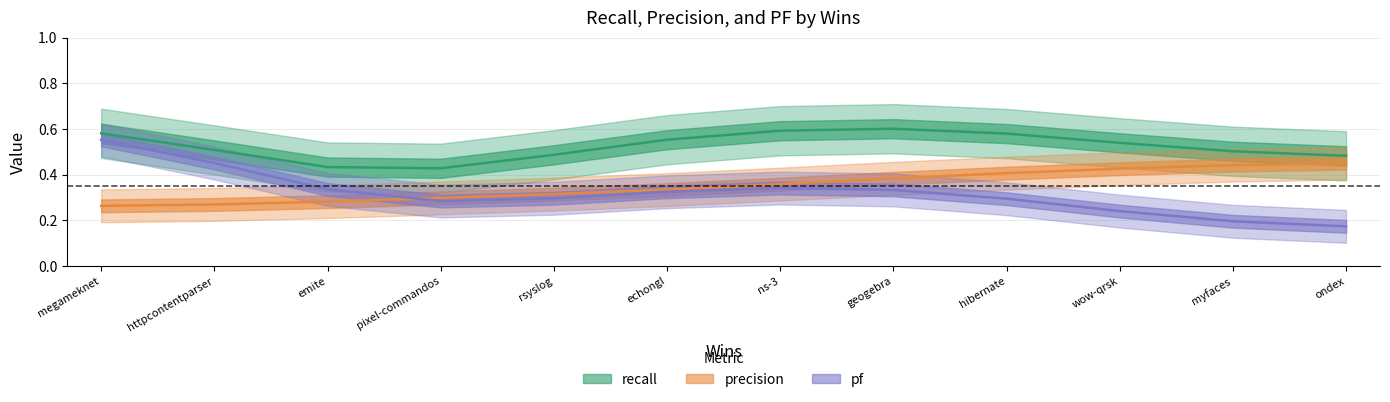

What is the sum of all precision values?

4.2